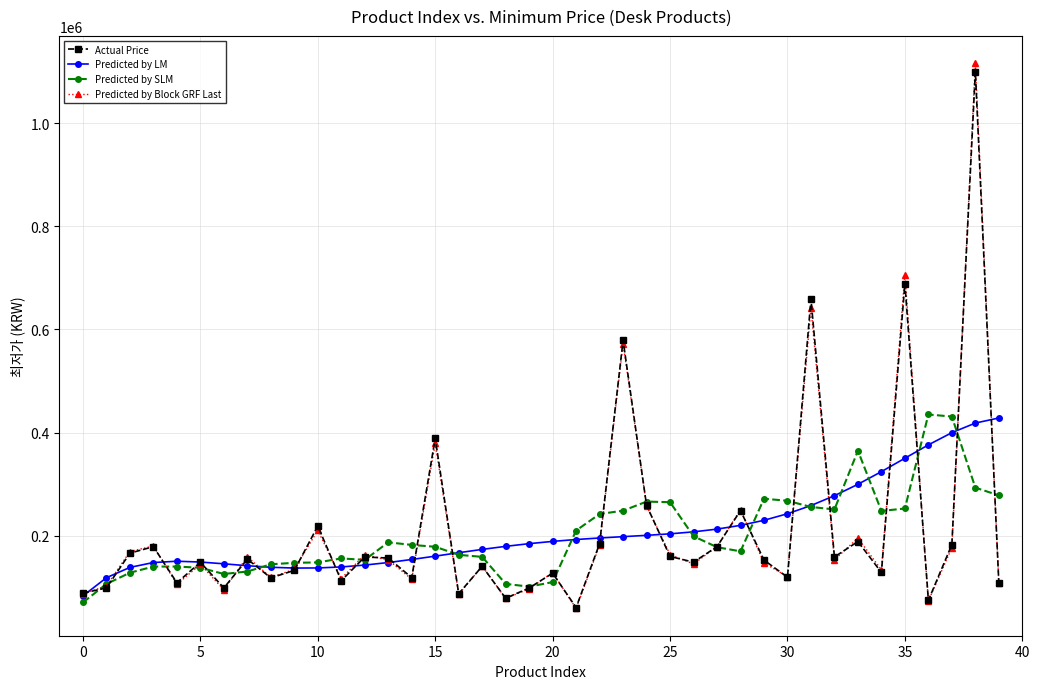

What is the difference between the maximum and minimum values in the Predicted by Block GRF Last series?

1056971.8